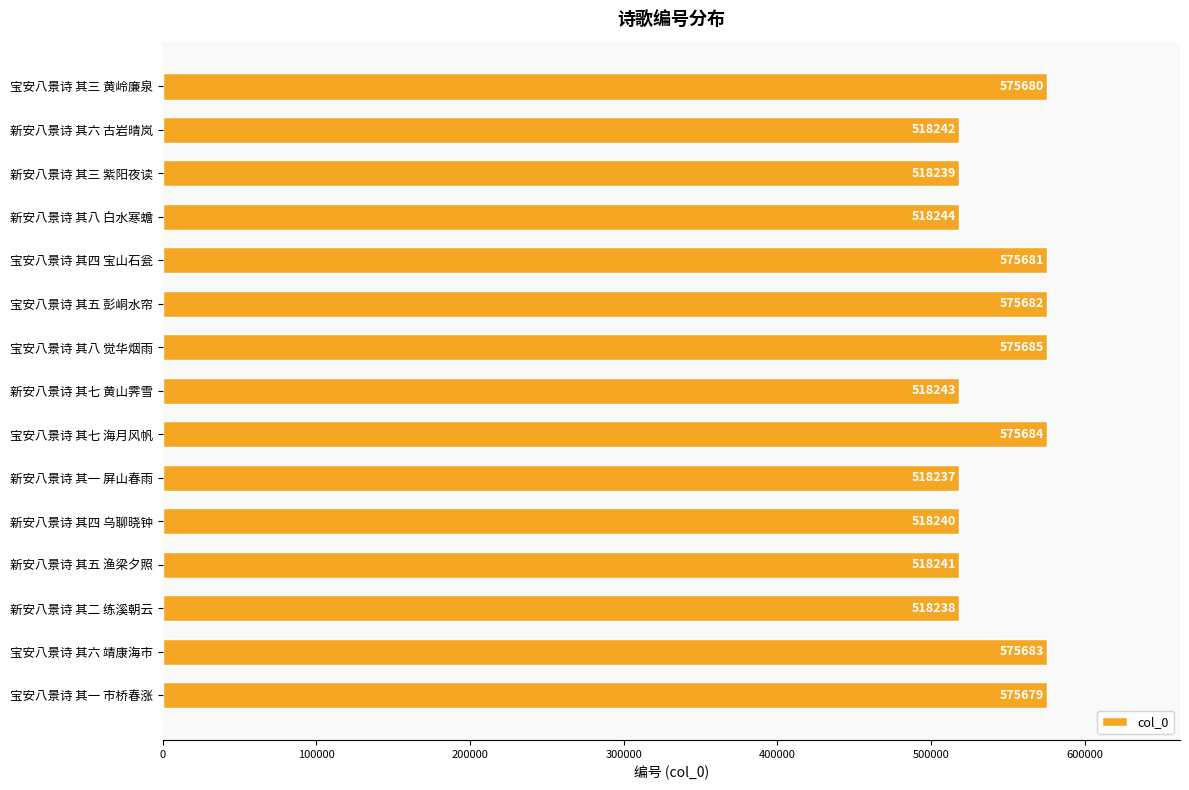

What is the approximate value at 新安八景诗 其六 古岩晴岚, to the nearest 10?

518240